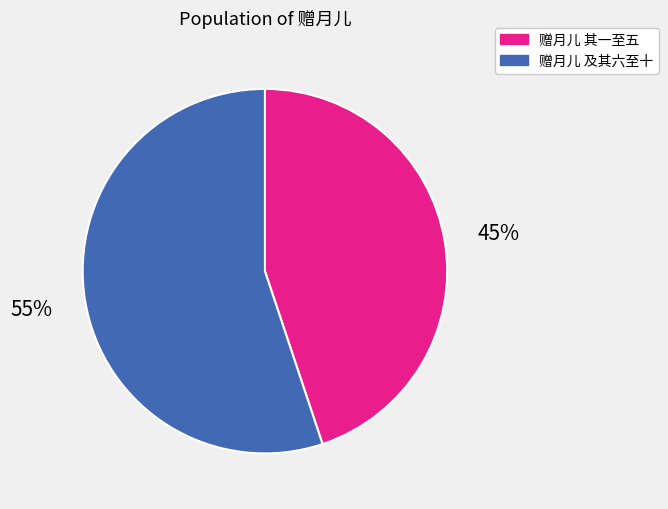

To the nearest percent, what is the average slice percentage?

50%